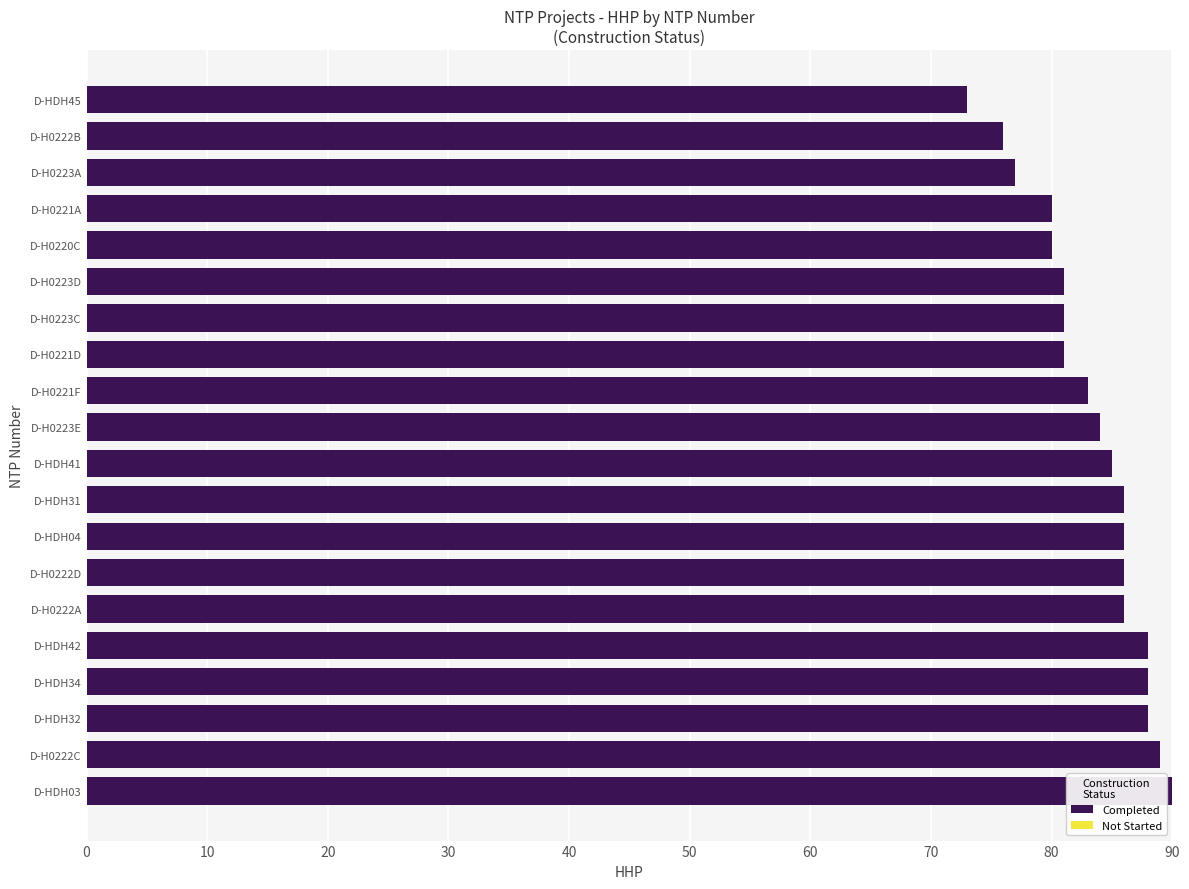

What is the difference between the values at D-H0220C and D-H0223A?

3